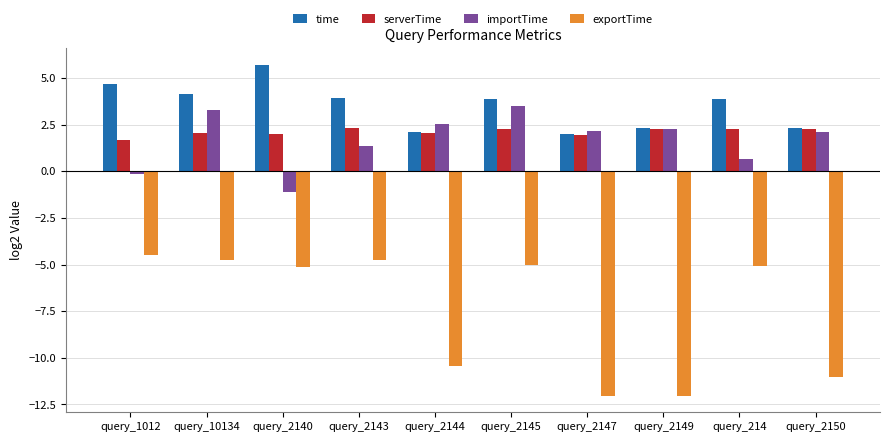

How many series are shown in this chart?

4